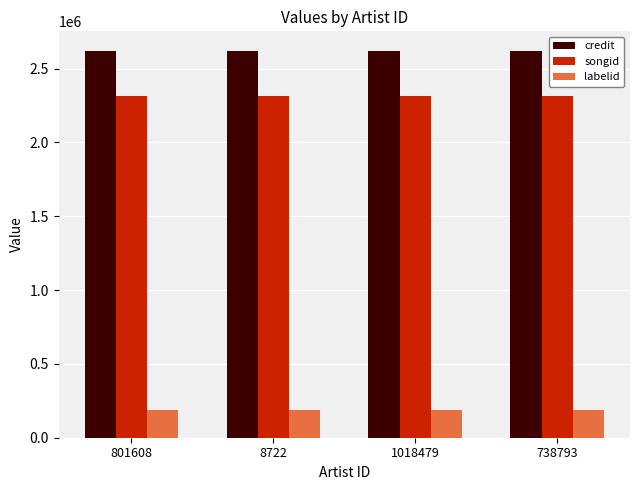

Is it true that credit equals 718633 at 8722?

False